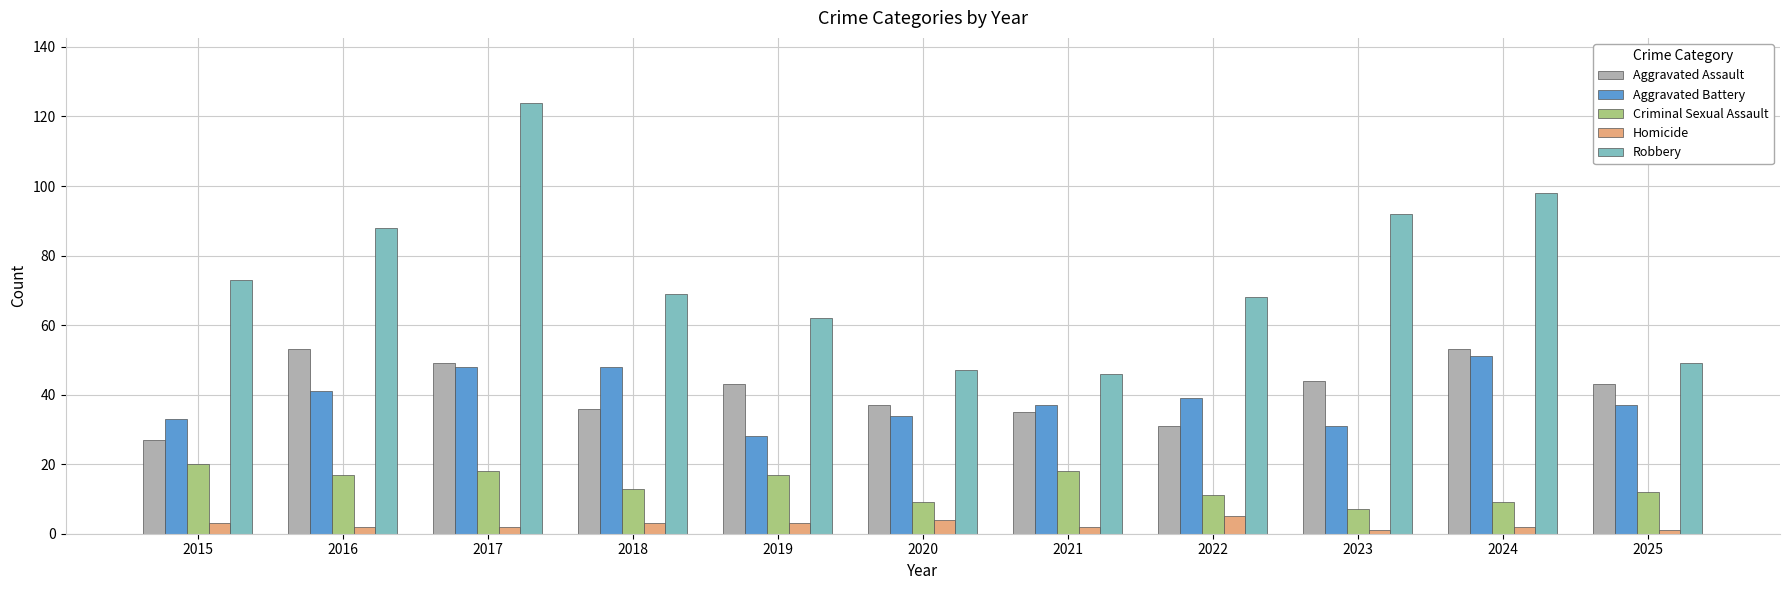

Between 2018 and 2019, which series saw the biggest shift?

Aggravated Battery